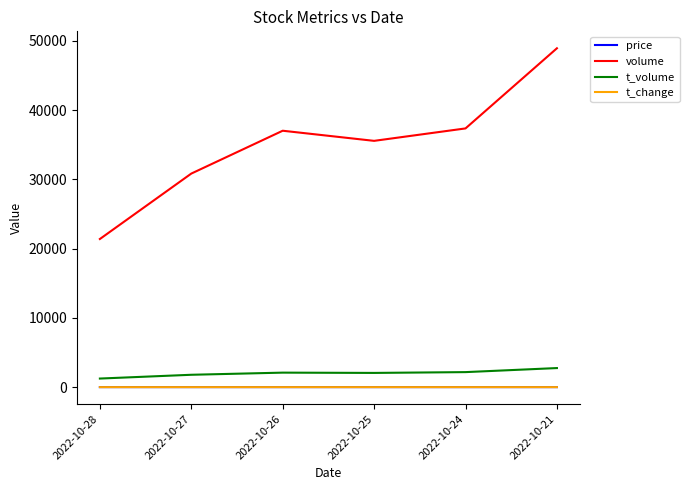

Which series changed the most between 2022-10-24 and 2022-10-21?

volume